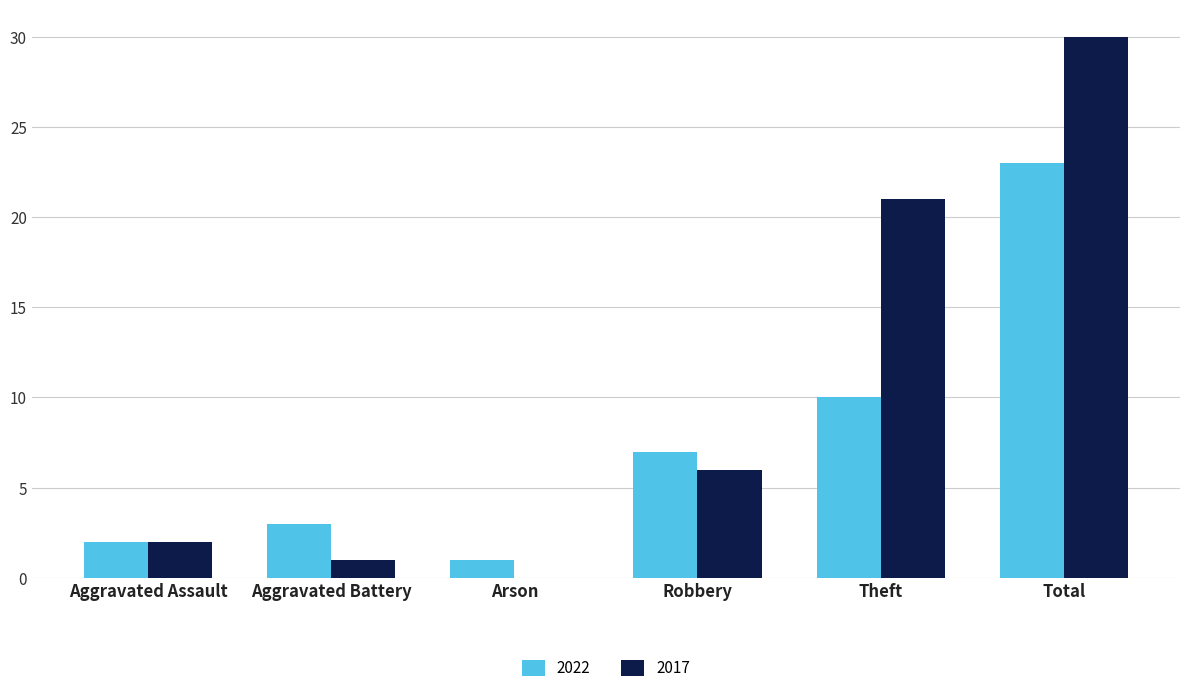

At which category is the sum across all series the highest?

Total